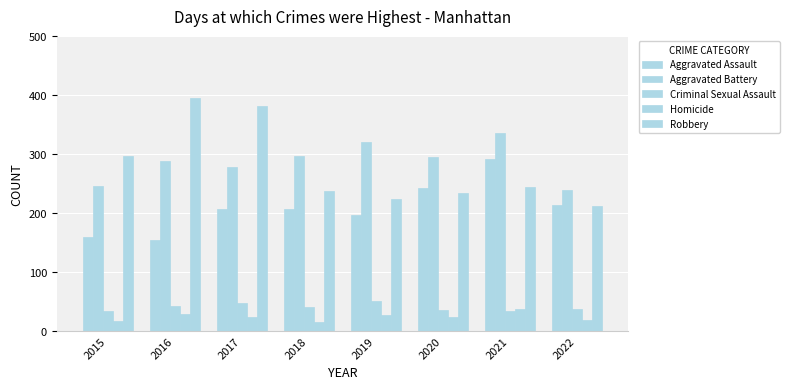

Between 2021 and 2017, which is larger?

2021